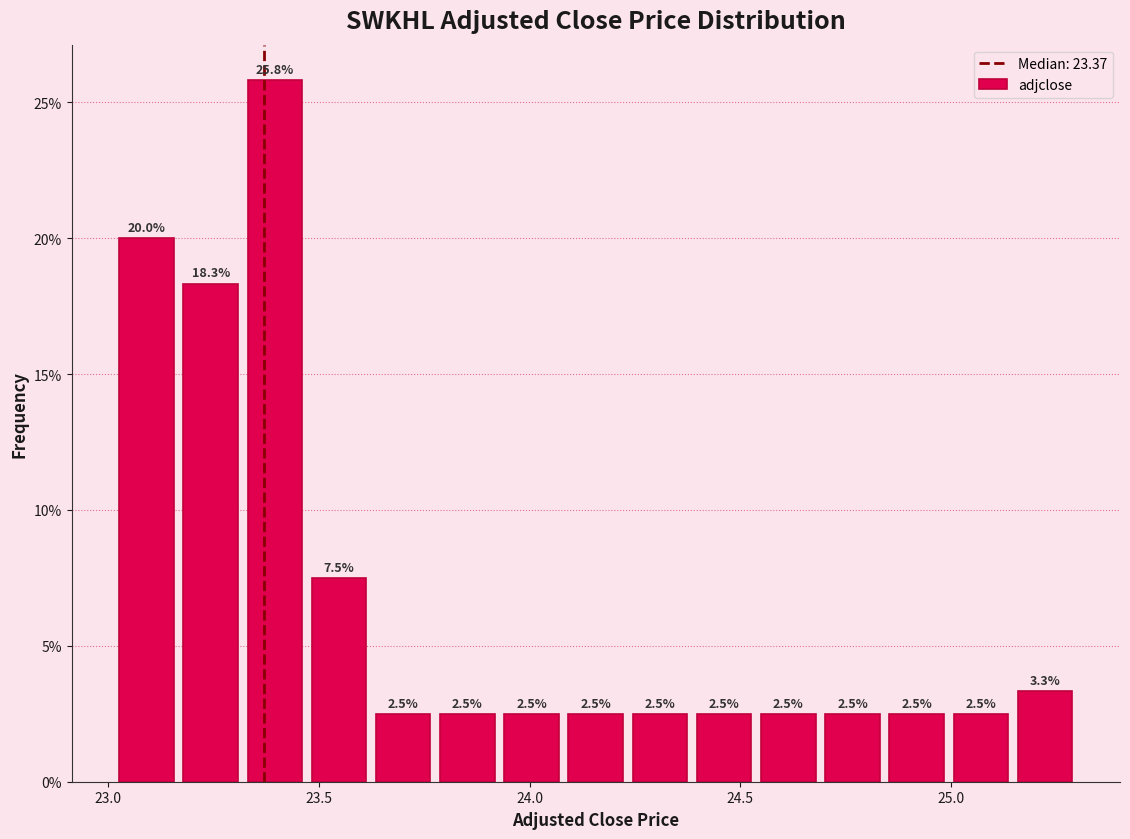

Around what value on the x-axis is the tallest bar? Give the approximate position of its centre, as read against the axis.

23.40